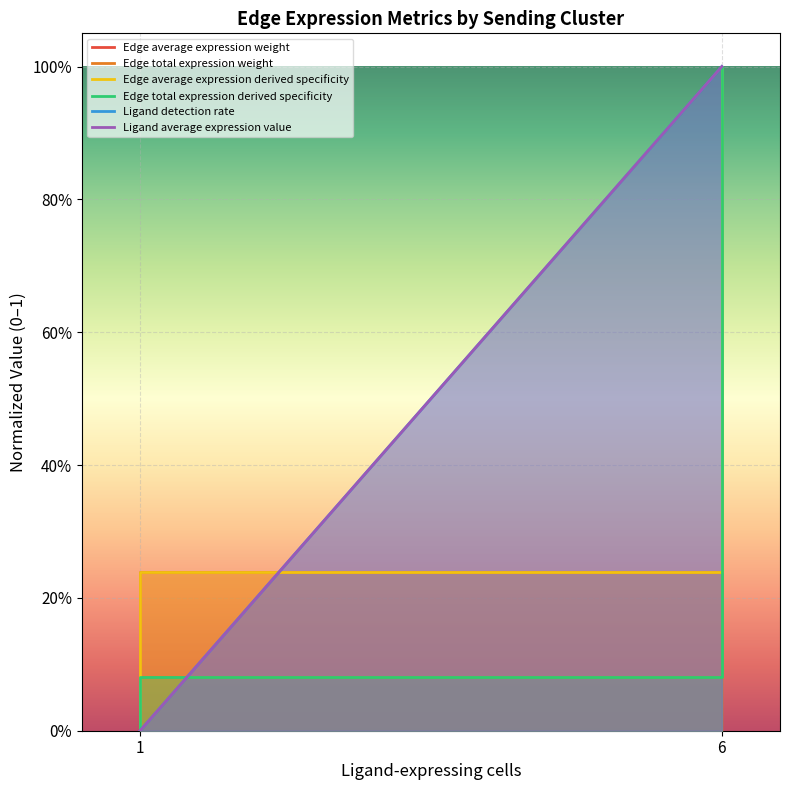

What is the difference between the maximum and minimum values in the Ligand average expression value series?

1.0